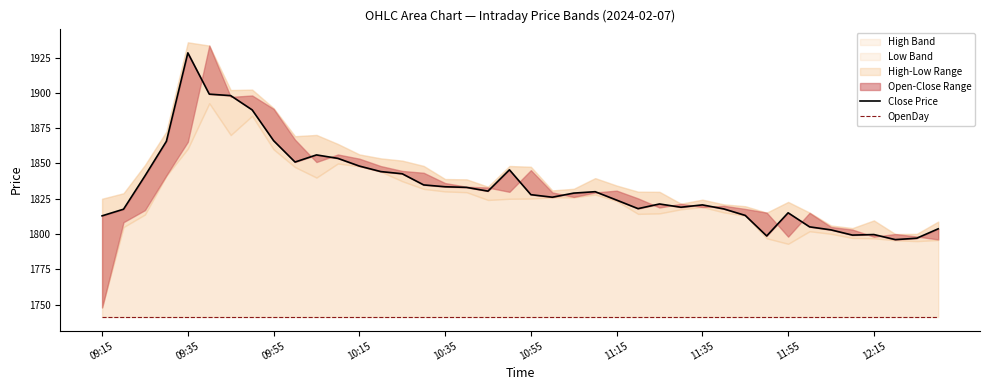

Rank the series at 21 from lowest to highest value.

OpenDay, Close Price